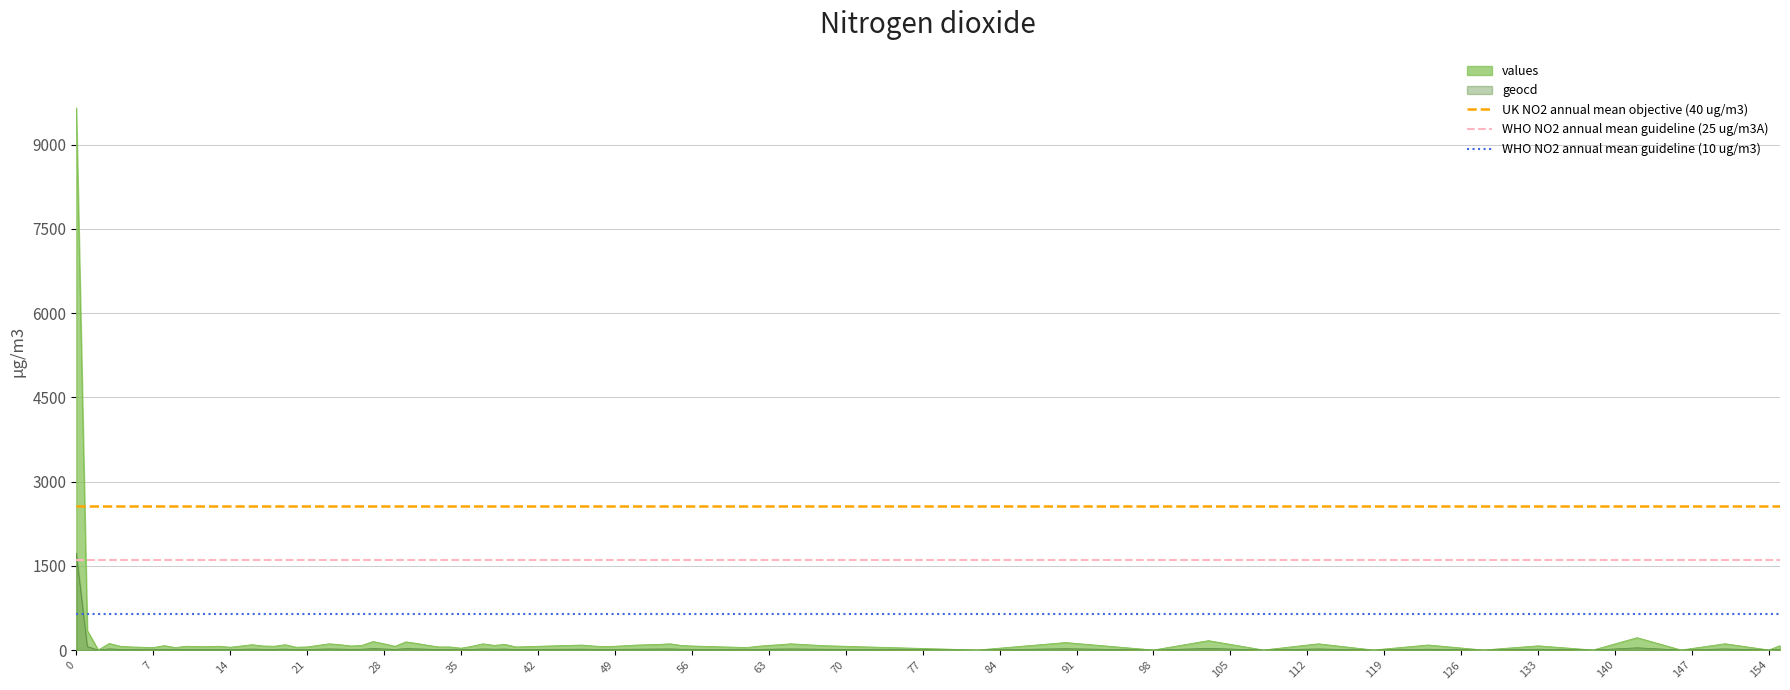

True or false: WHO NO2 annual mean guideline (10 ug/m3) has a value of 643.5 at 0.

True